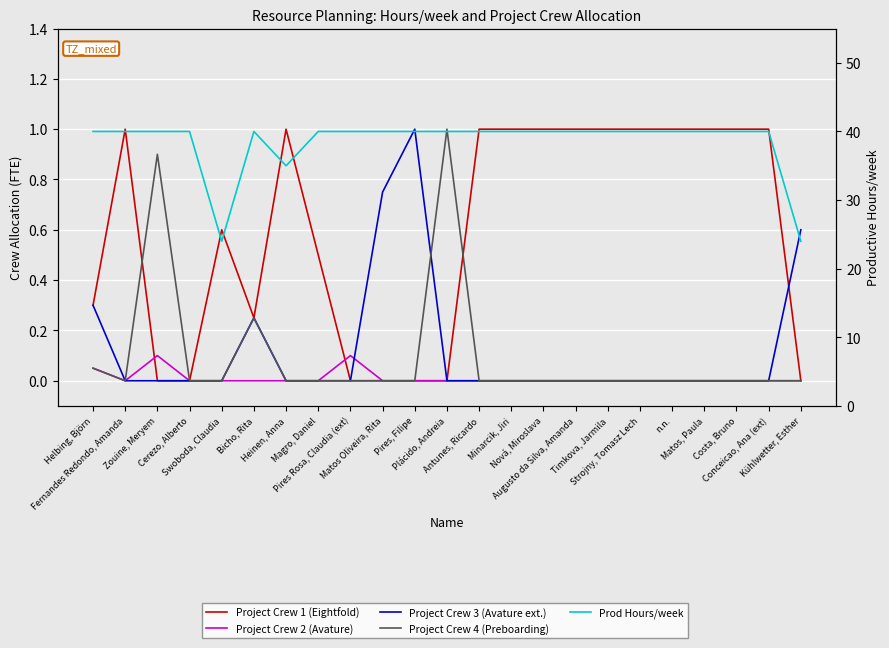

Between Augusto da Silva, Amanda and n.n., which series saw the biggest shift?

Project Crew 1 (Eightfold)